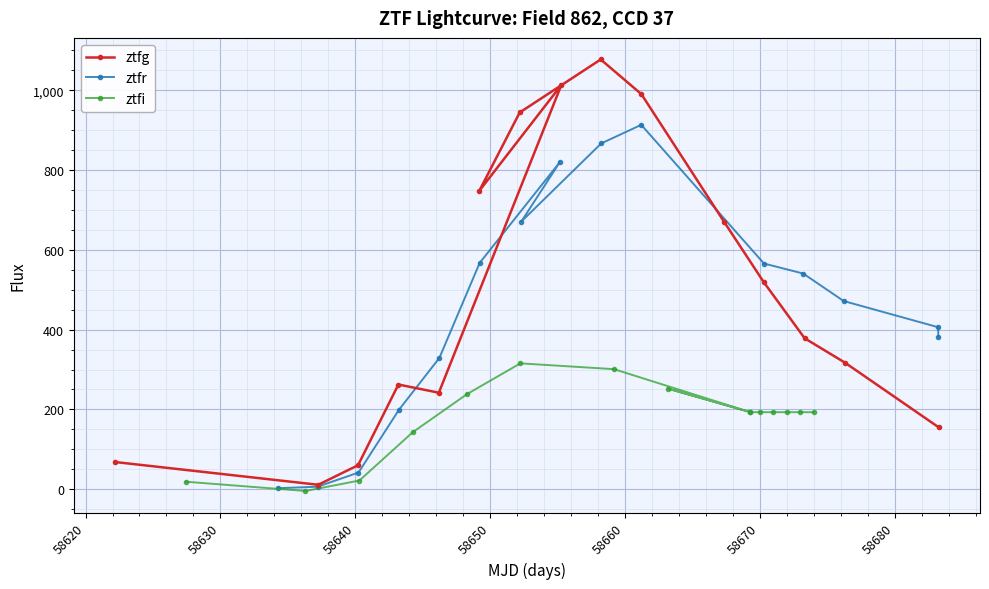

What is the value of the ztfg point at the 7th from the left?

944.1